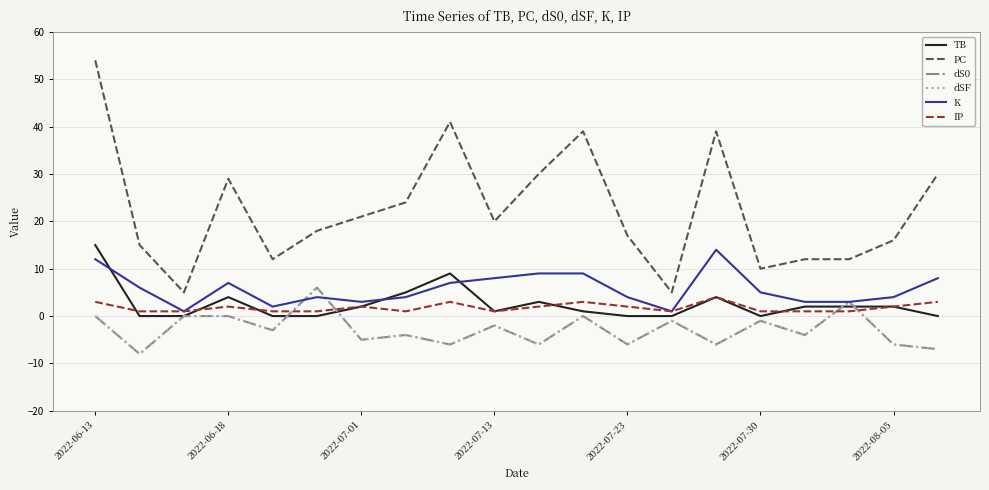

Does the chart have visible grid lines?

Yes